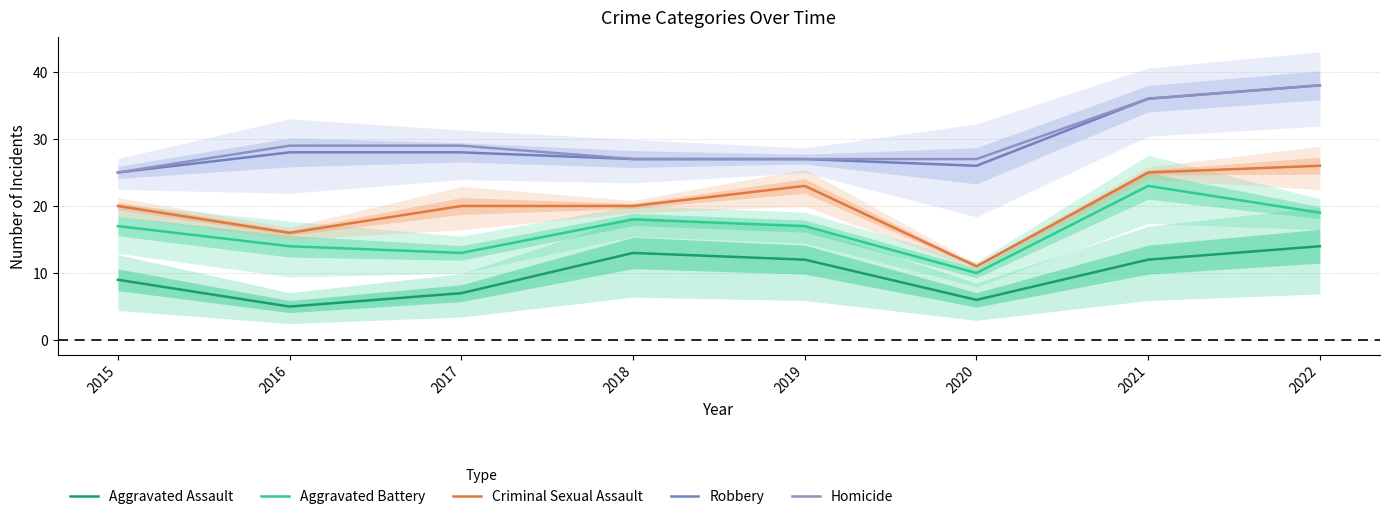

How many lines are shown in the chart?

5